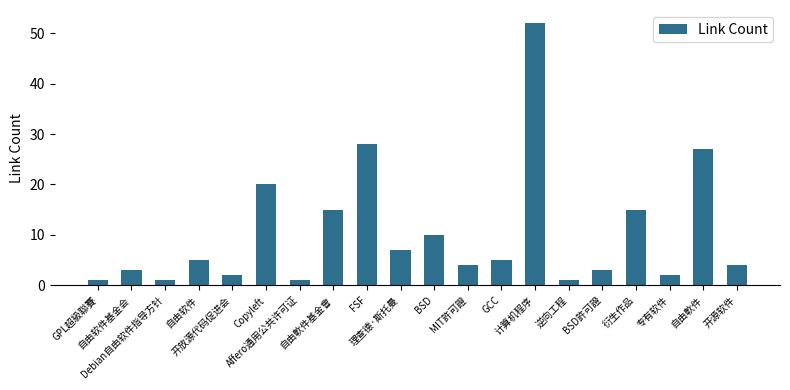

What is the smallest value displayed?

1